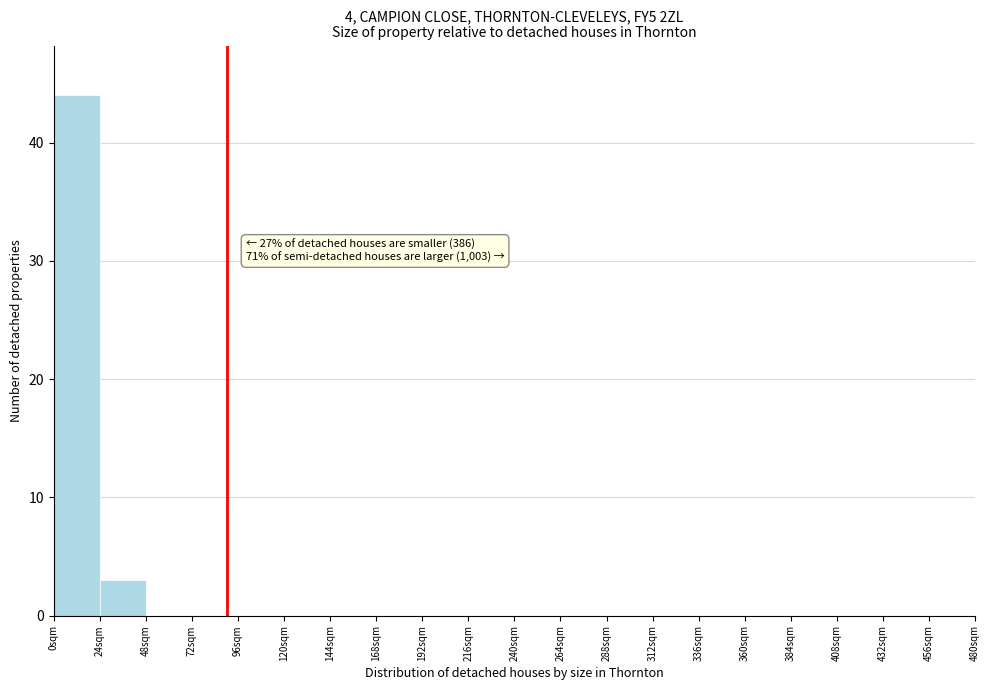

Which range on the x-axis has the tallest bar?

0 to 24